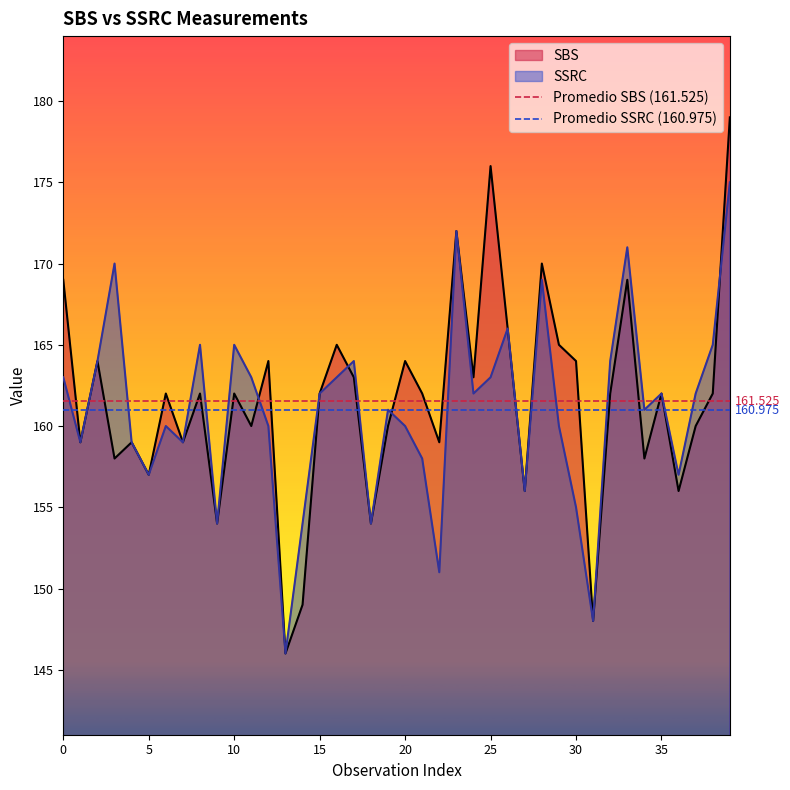

What is the sum of the Promedio SBS (161.525) values at 5 and 0?

323.1